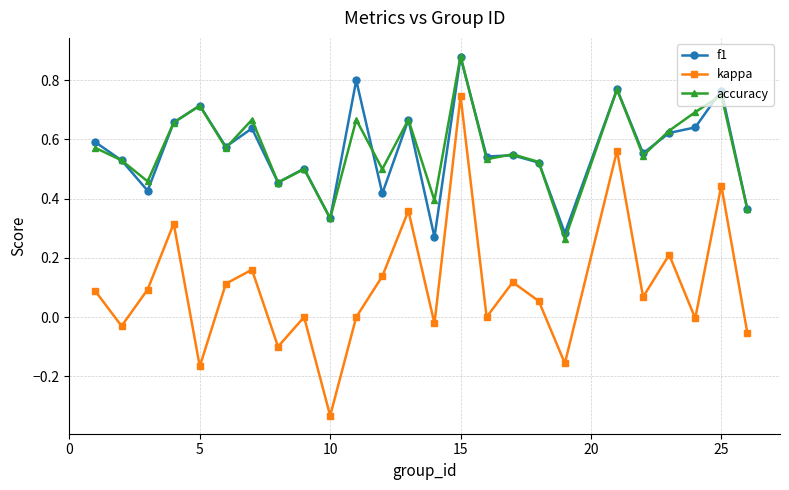

Which series has the widest spread of values?

kappa